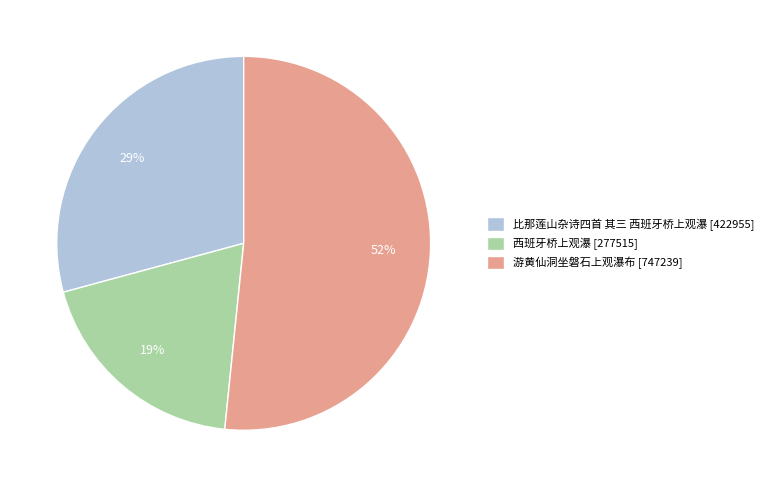

To the nearest percent, what is the difference between the 比那莲山杂诗四首 其三 西班牙桥上观瀑 and 西班牙桥上观瀑 slice percentages?

10%